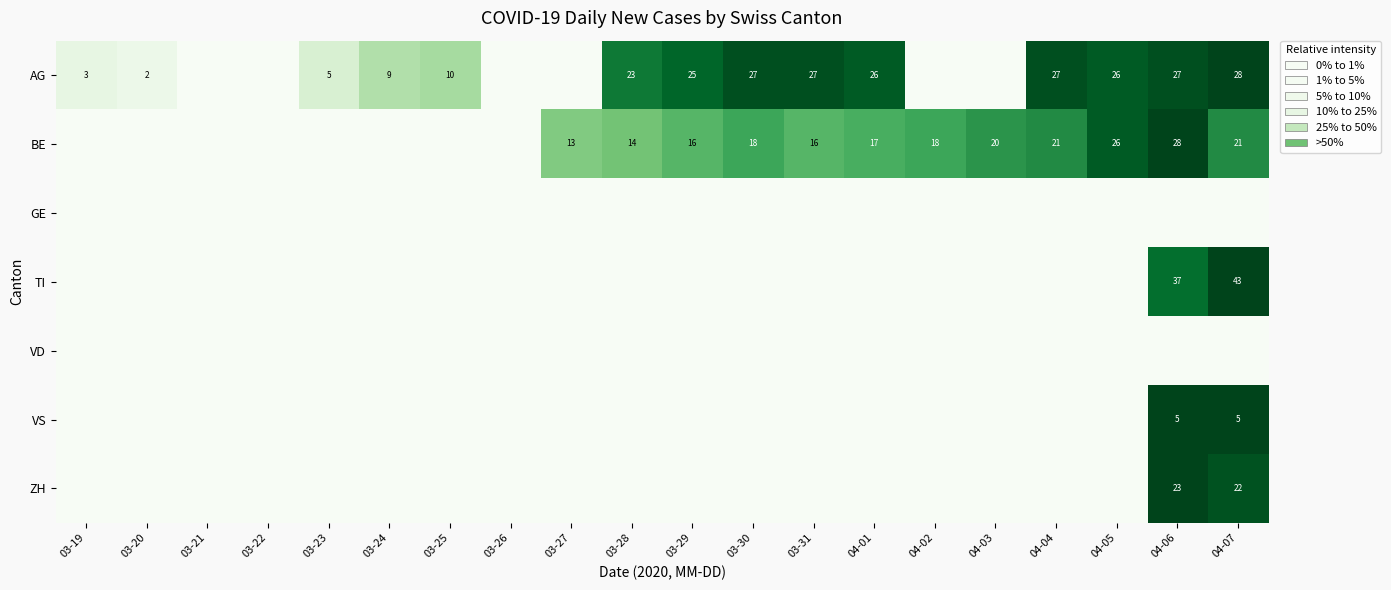

The BE series shows 21 at 04-04. True or false?

True